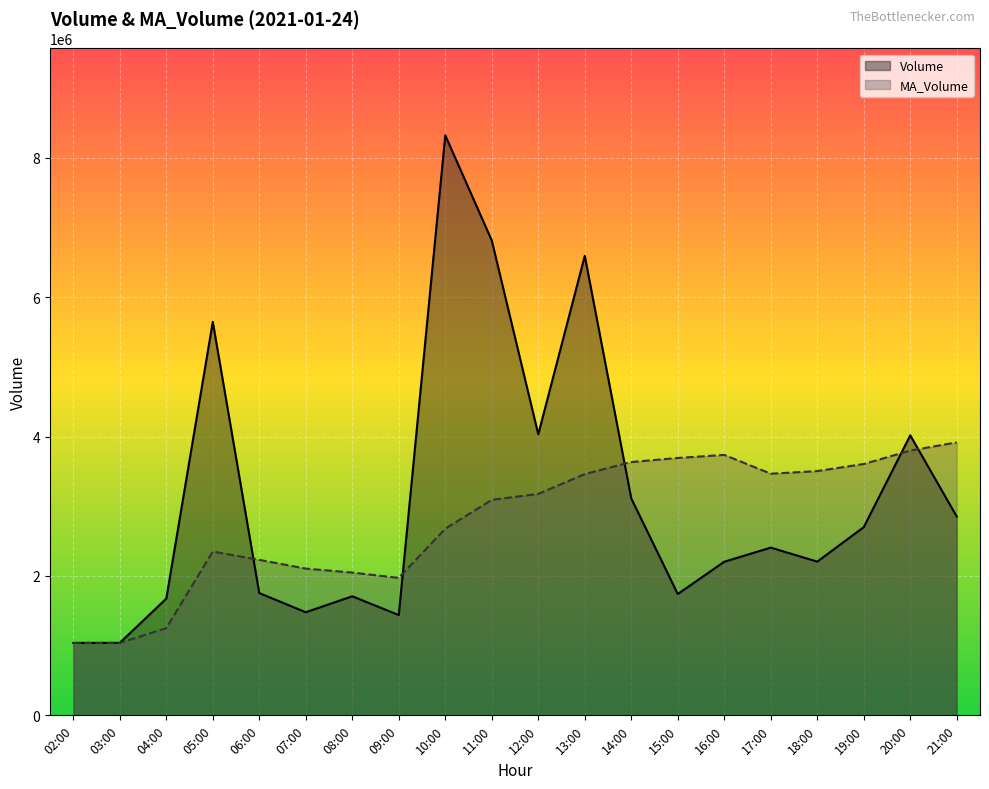

What is the value of the Volume point at the 18th from the left?

2699780.0